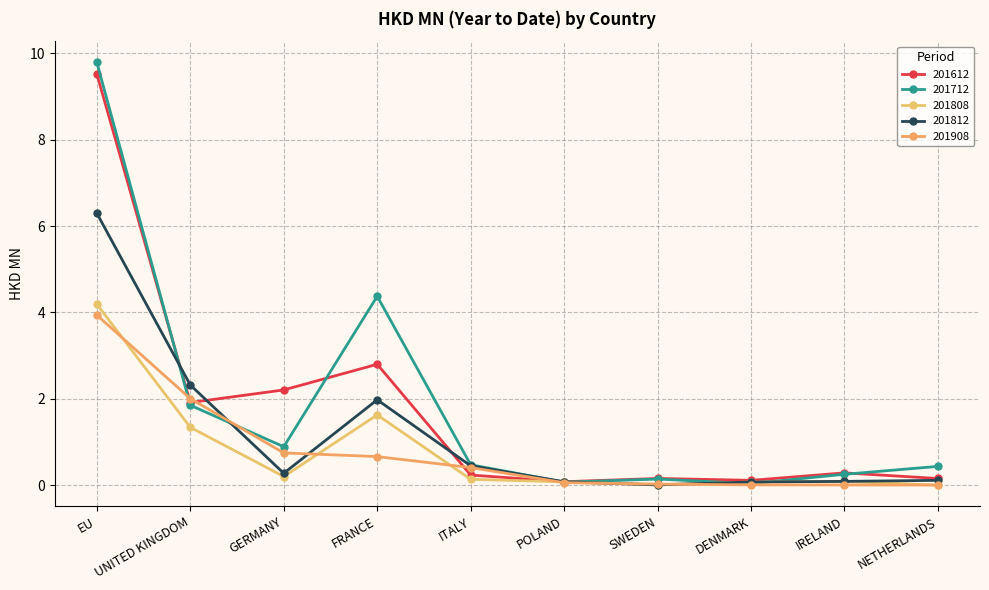

Which series has the widest spread of values?

201712